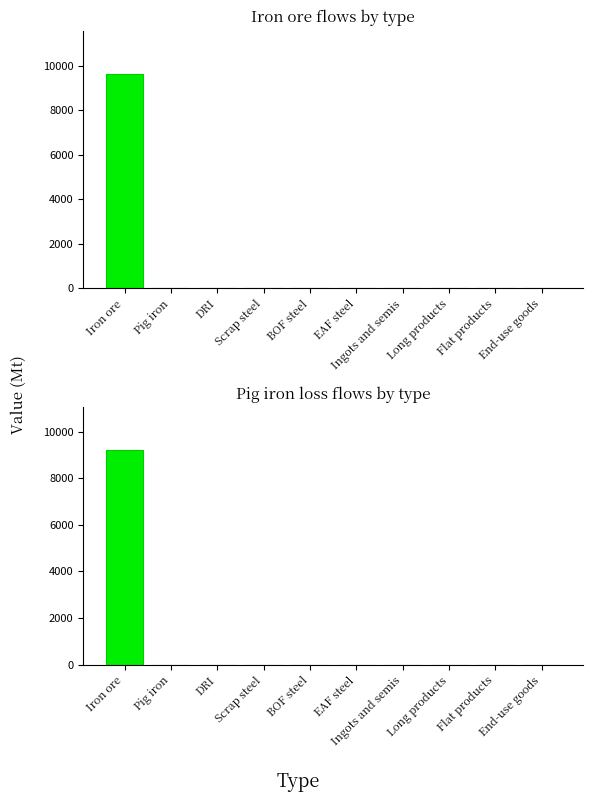

Reading left to right, list all the values displayed in this chart.

Iron ore=9200	Pig iron=0	DRI=0	Scrap steel=0	BOF steel=0	EAF steel=0	Ingots and semis=0	Long products=0	Flat products=0	End-use goods=0